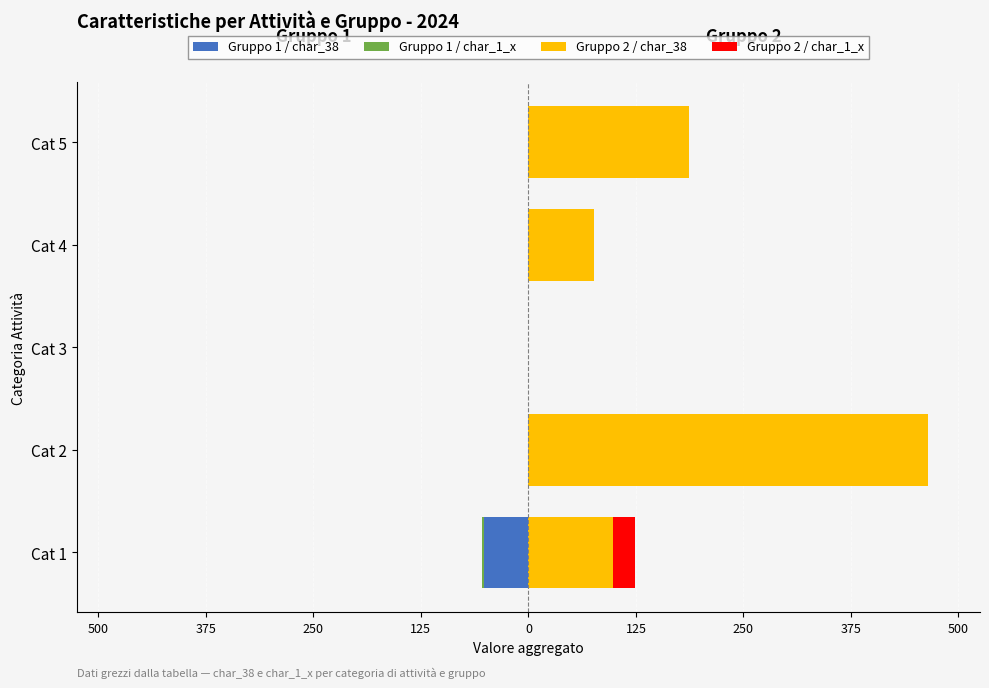

At how many categories does at least one series exceed 405?

1